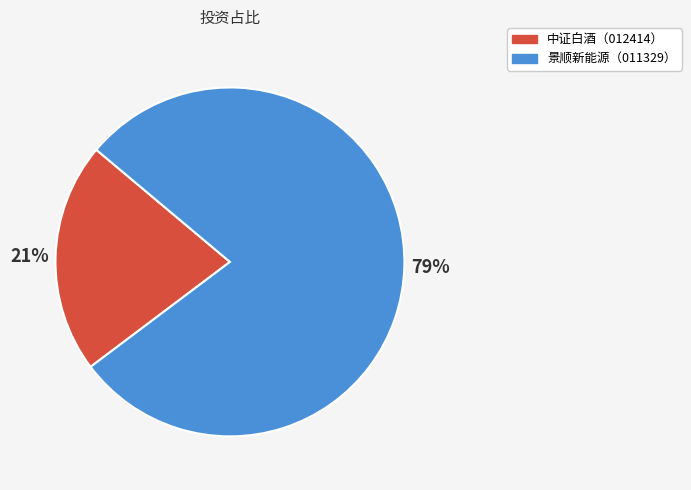

Does any single category account for the majority?

Yes